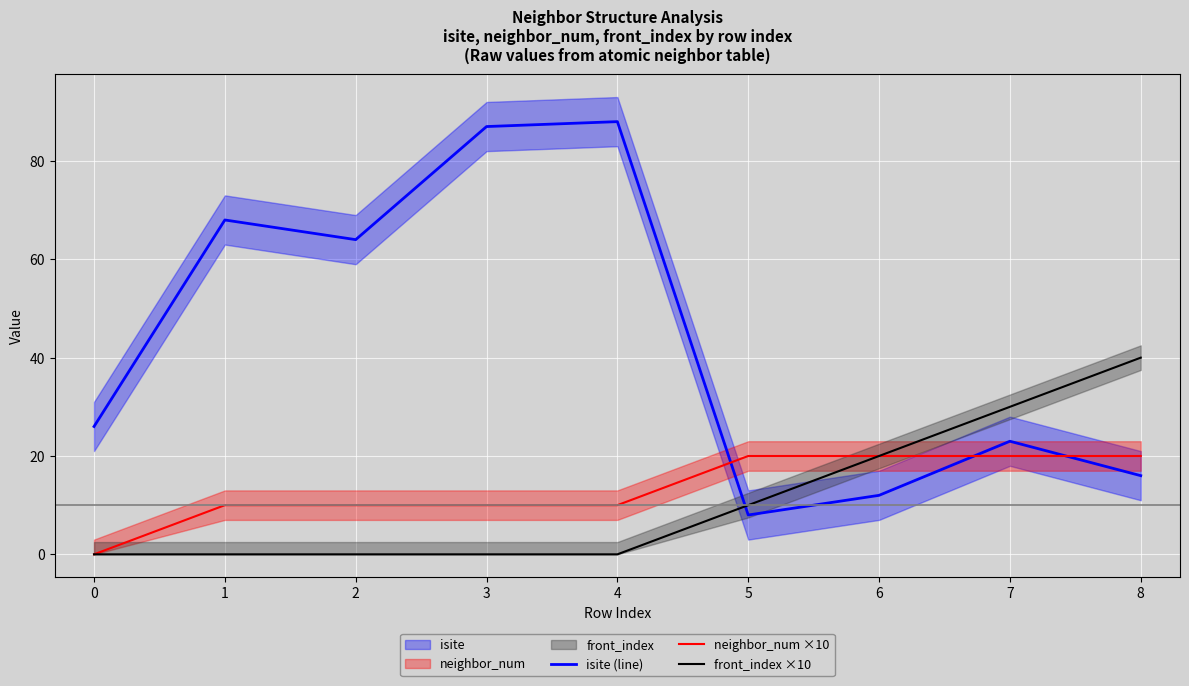

How many data points in neighbor_num ×10 are less than 10?

1